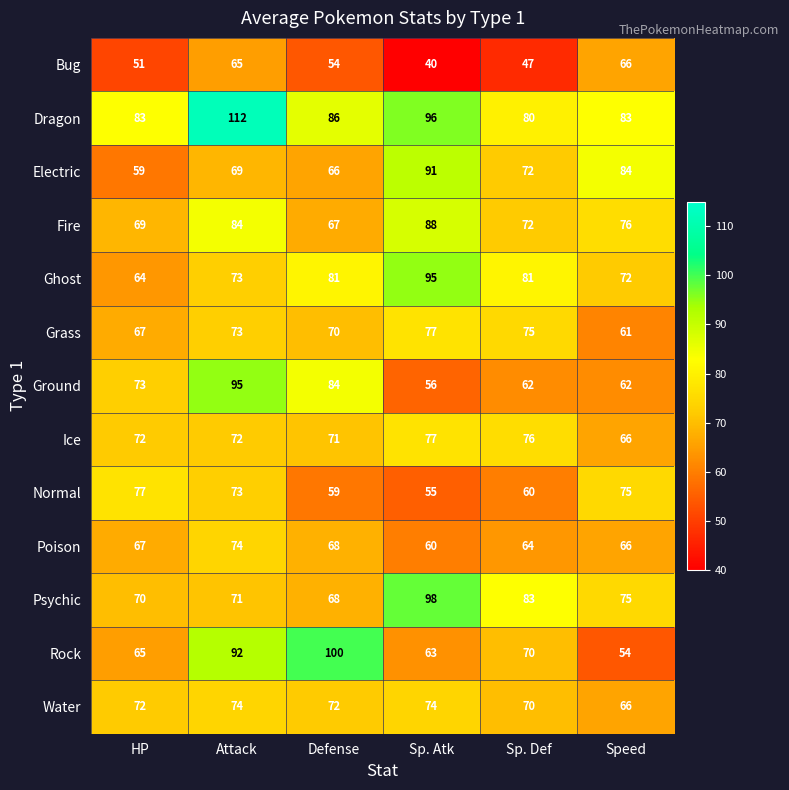

How many series are shown in this chart?

13